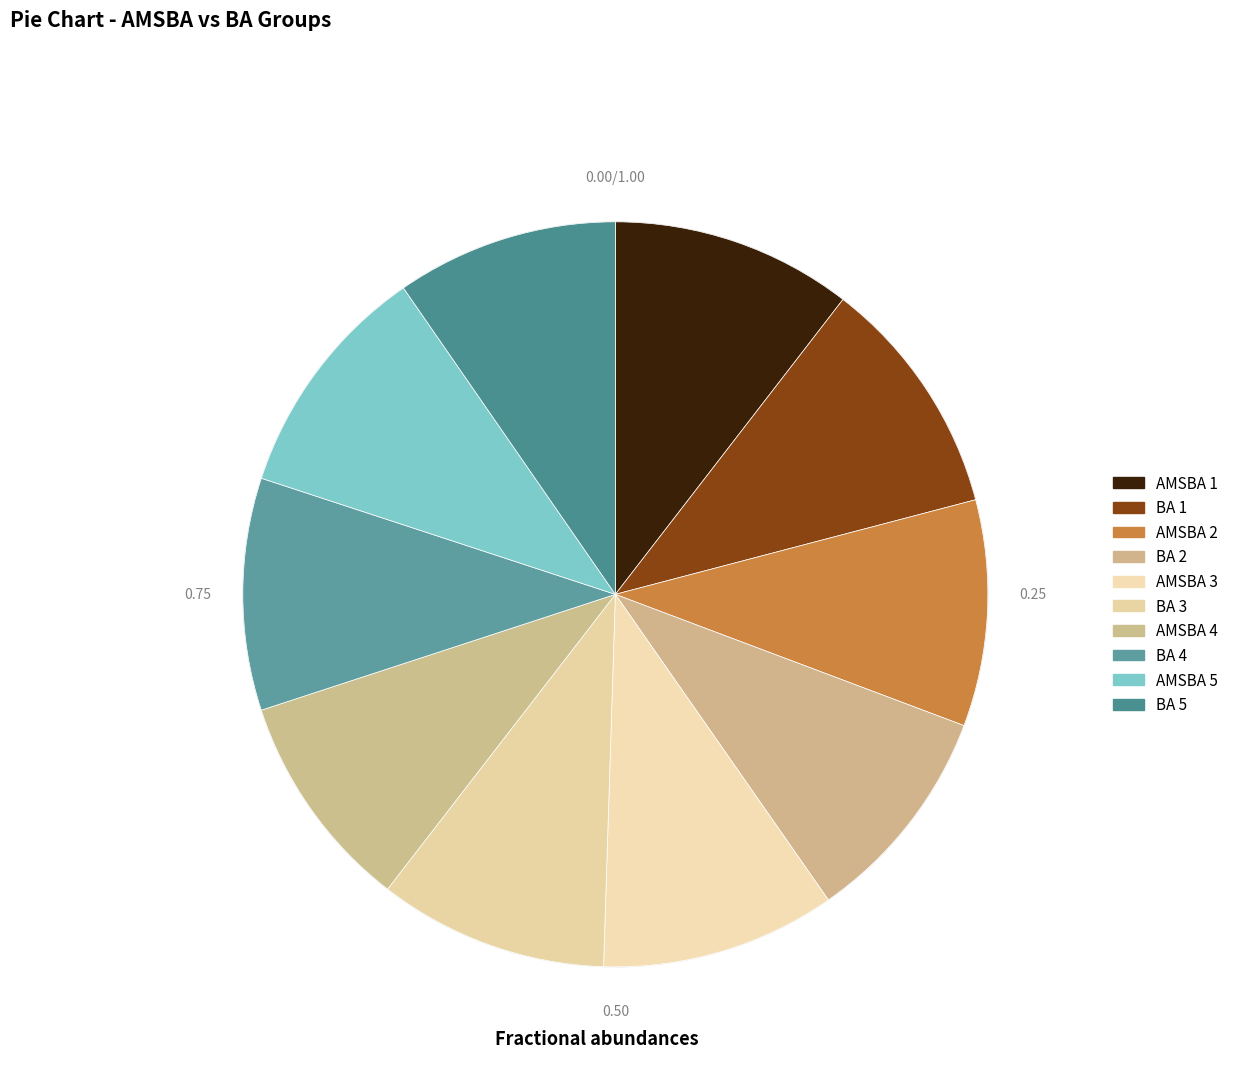

How many segments does this pie chart have?

10